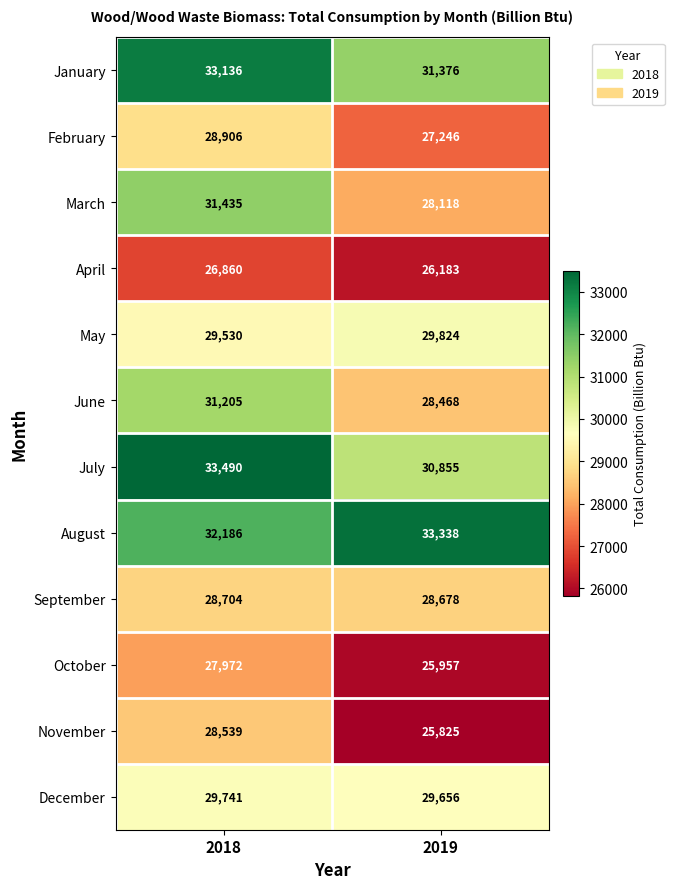

Which series has the largest range (max minus min)?

March